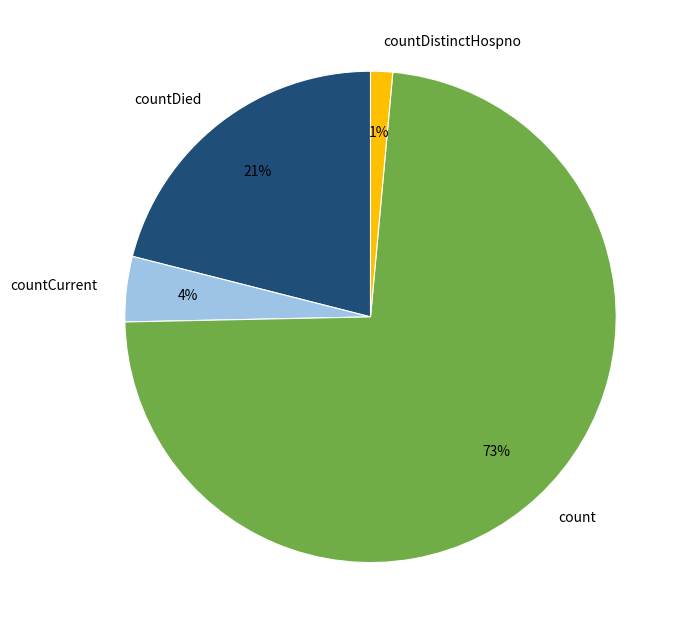

Count the number of slices in the pie.

4